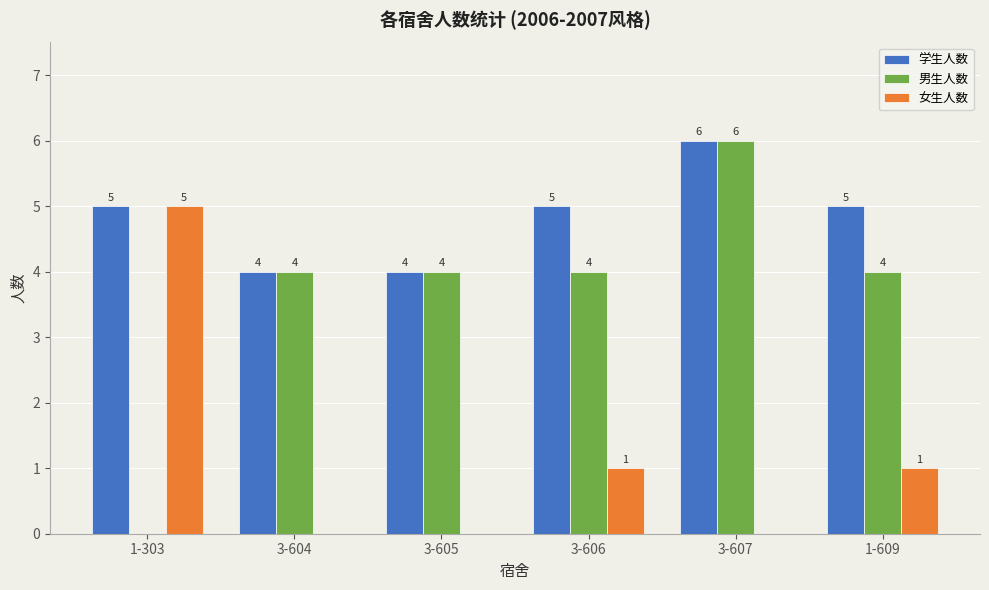

How many positive values does the 女生人数 series have?

3